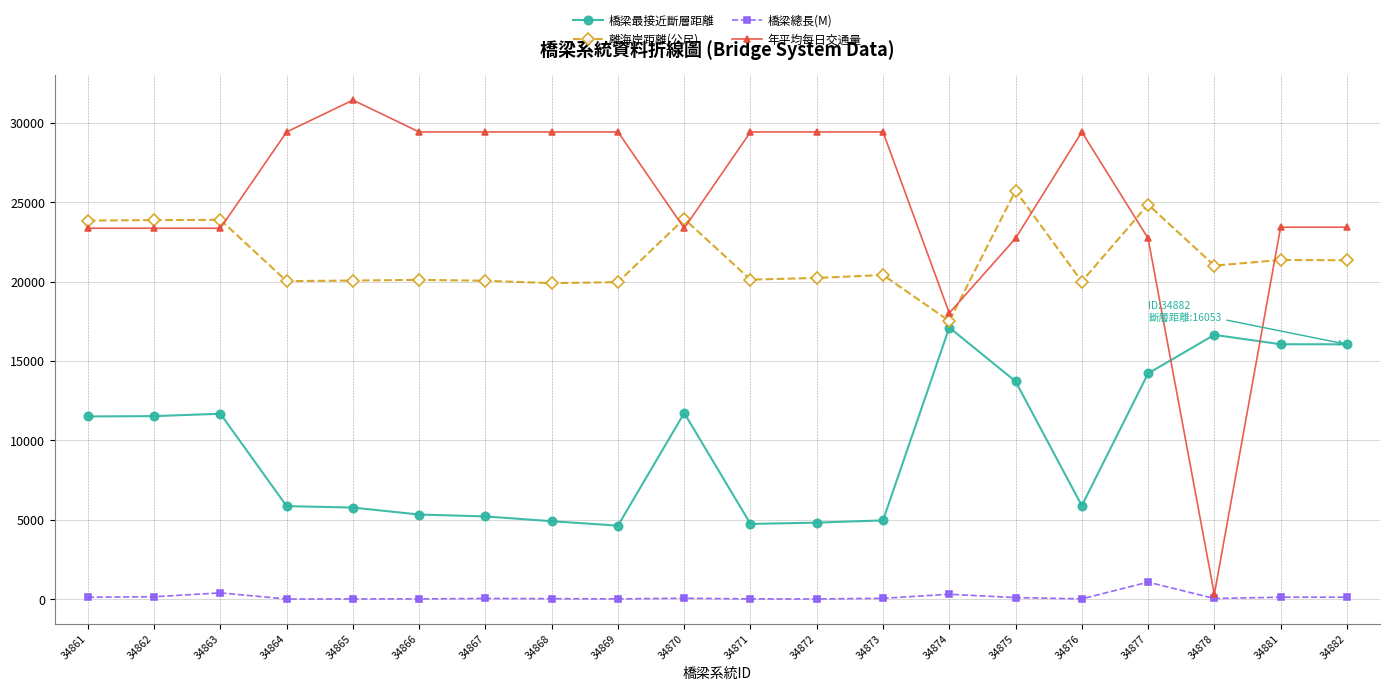

At how many categories does at least one series exceed 14949?

20